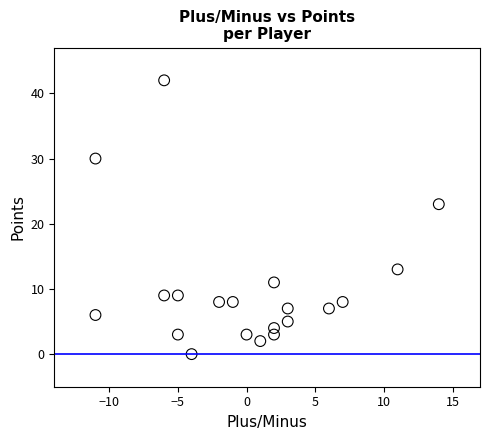

What Y value in the scatter plot is closest to 21?

23